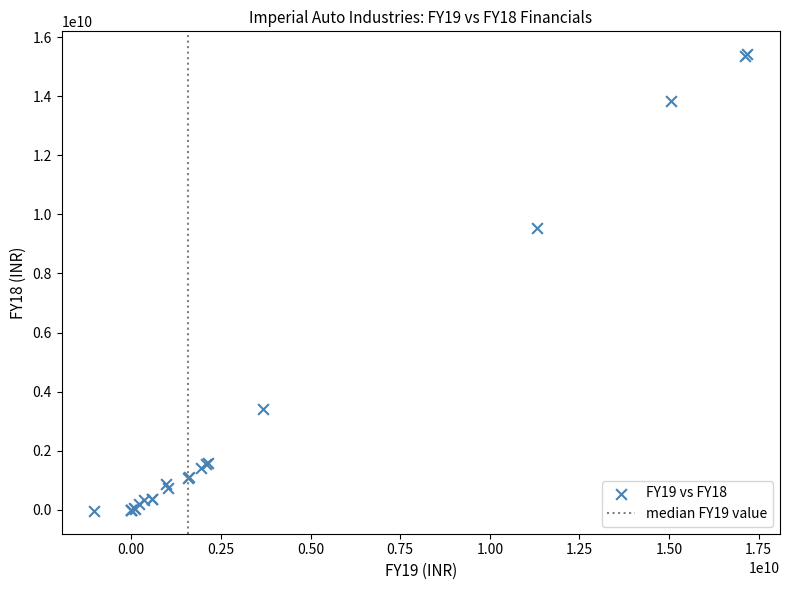

What Y value in the scatter plot is closest to 7693709668?

9534607565